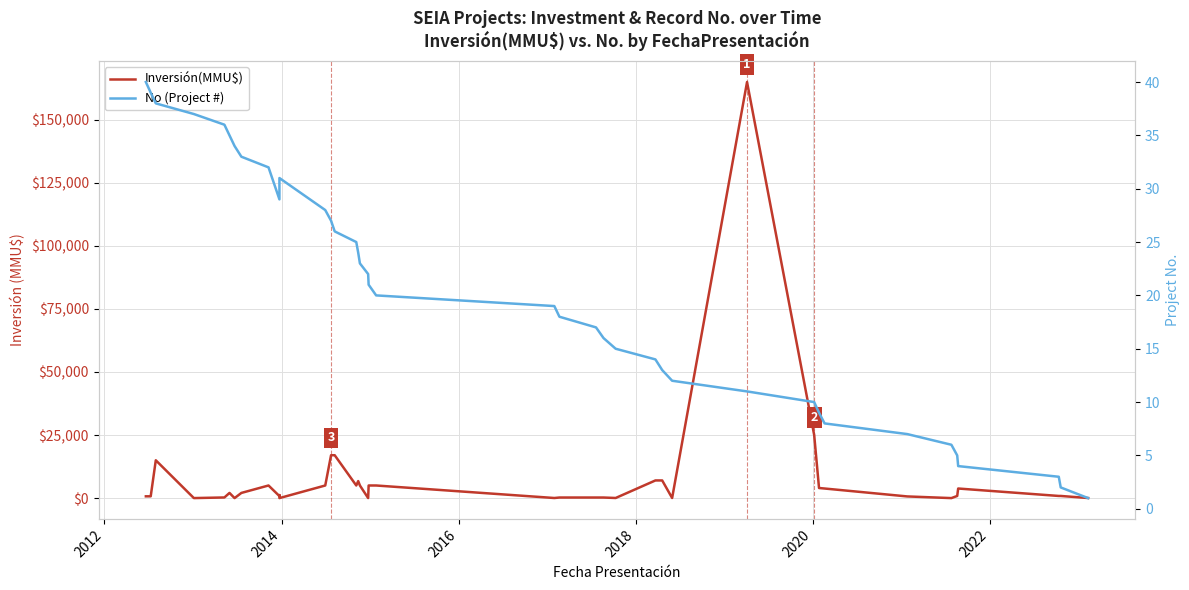

What is the difference between the maximum and minimum values in the Inversión(MMU$) series?

165000